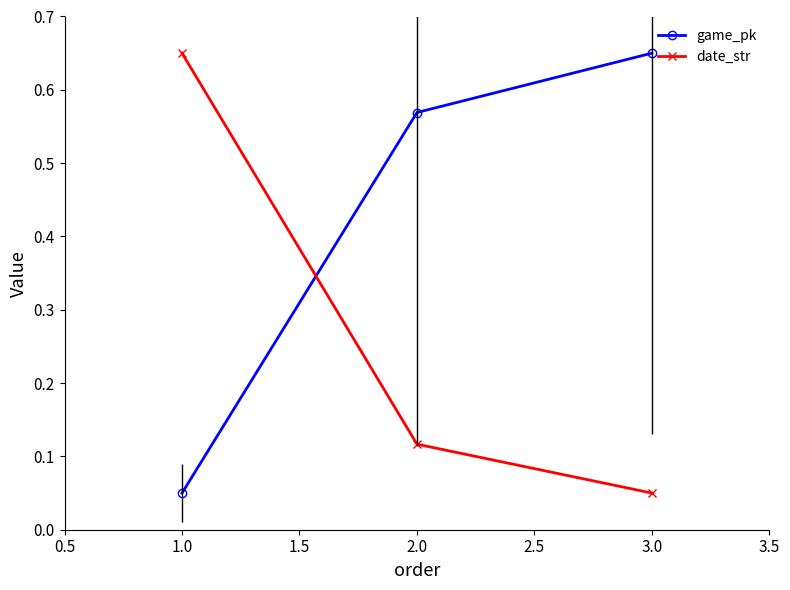

What position from the left is 3.0?

3